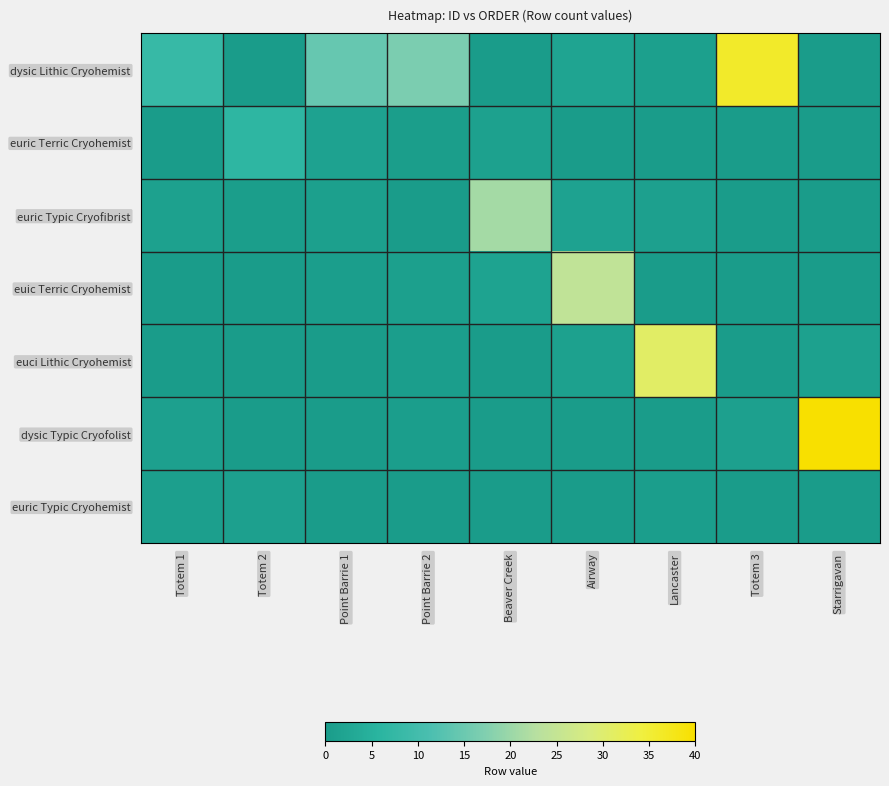

Reading left to right, what are all the values shown in this chart?

dysic Lithic Cryohemist: Totem 1=8.1	Totem 2=0.0	Point Barrie 1=14.4	Point Barrie 2=16.8	Beaver Creek=0.0	Airway=1.9	Lancaster=1.0	Totem 3=36.1	Starrigavan=0.0
euric Terric Cryohemist: Totem 1=0.0	Totem 2=6.5	Point Barrie 1=1.7	Point Barrie 2=0.6	Beaver Creek=1.3	Airway=0.0	Lancaster=0.0	Totem 3=0.2	Starrigavan=0.0
euric Typic Cryofibrist: Totem 1=1.3	Totem 2=0.5	Point Barrie 1=1.0	Point Barrie 2=0.0	Beaver Creek=20.9	Airway=1.6	Lancaster=1.1	Totem 3=0.0	Starrigavan=0.0
euic Terric Cryohemist: Totem 1=0.0	Totem 2=0.0	Point Barrie 1=0.7	Point Barrie 2=1.0	Beaver Creek=1.9	Airway=24.3	Lancaster=0.0	Totem 3=0.0	Starrigavan=0.0
euci Lithic Cryohemist: Totem 1=0.0	Totem 2=0.0	Point Barrie 1=0.0	Point Barrie 2=0.7	Beaver Creek=0.0	Airway=1.3	Lancaster=30.8	Totem 3=0.0	Starrigavan=1.3
dysic Typic Cryofolist: Totem 1=1.2	Totem 2=0.0	Point Barrie 1=0.0	Point Barrie 2=0.7	Beaver Creek=0.0	Airway=0.0	Lancaster=0.0	Totem 3=1.1	Starrigavan=40.0
euric Typic Cryohemist: Totem 1=0.8	Totem 2=1.1	Point Barrie 1=0.0	Point Barrie 2=0.3	Beaver Creek=0.0	Airway=0.0	Lancaster=0.7	Totem 3=0.0	Starrigavan=0.3